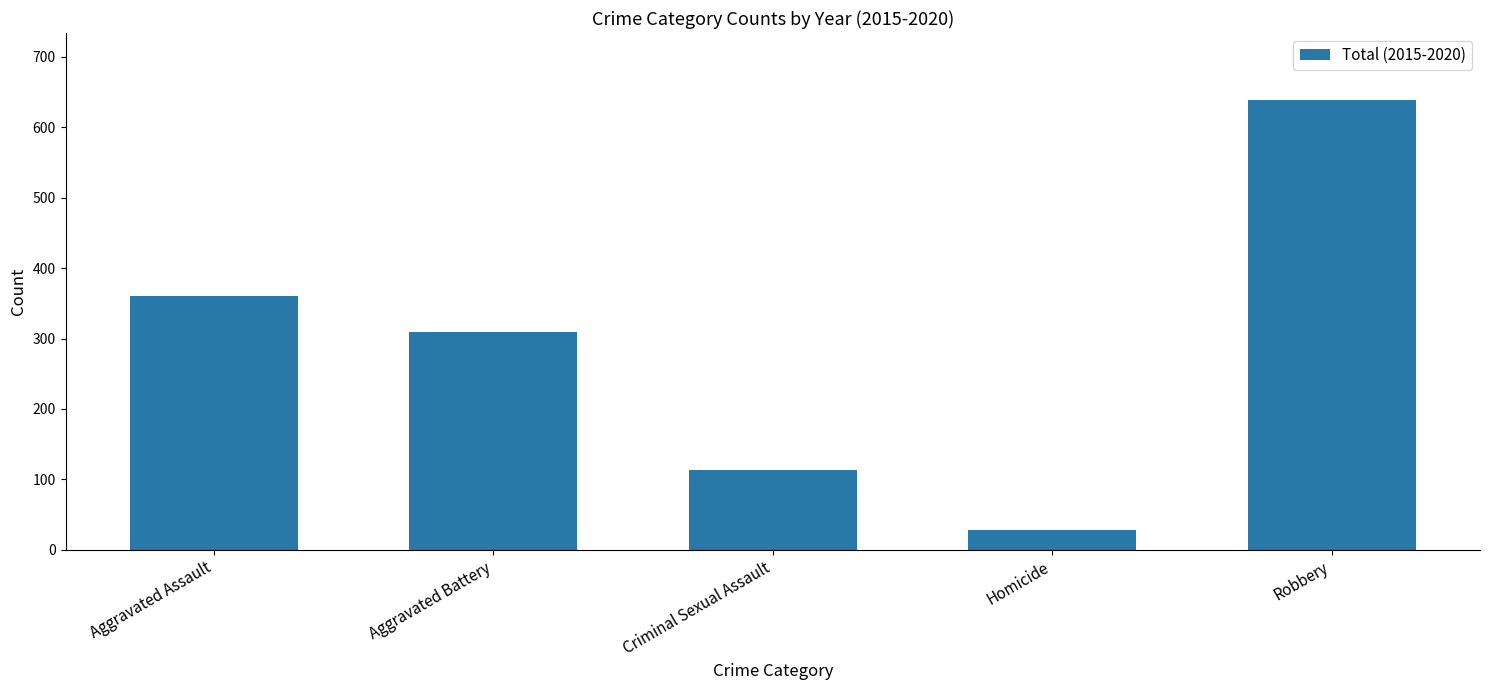

Rank the categories by value from highest to lowest.

Robbery, Aggravated Assault, Aggravated Battery, Criminal Sexual Assault, Homicide